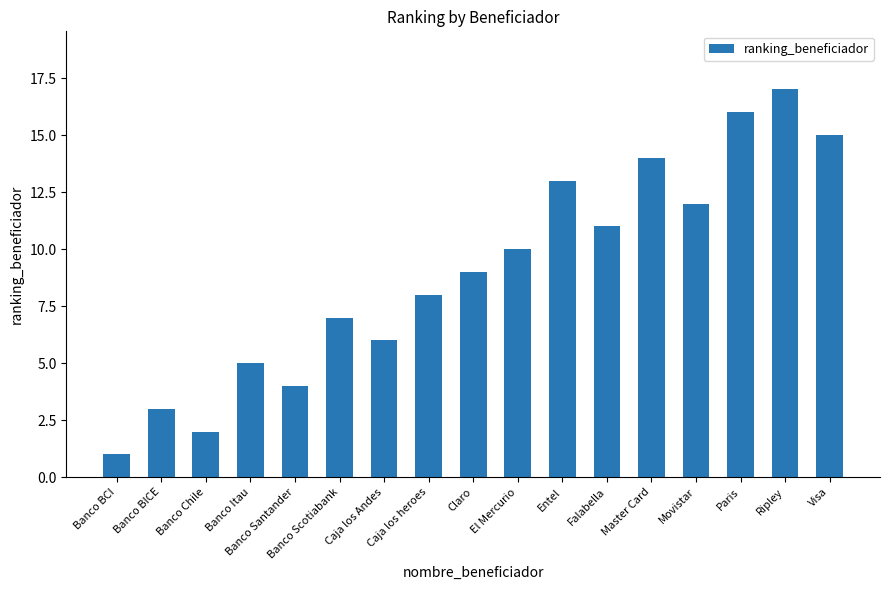

What is the approximate value at Banco Santander?

4